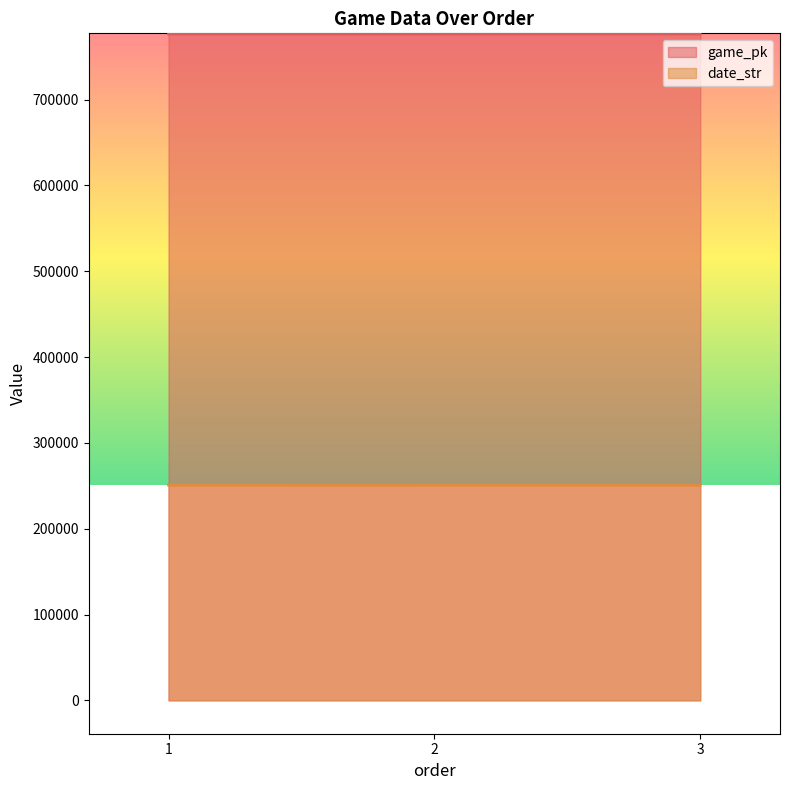

What is the value of the game_pk point at the 3rd from the left?

776528